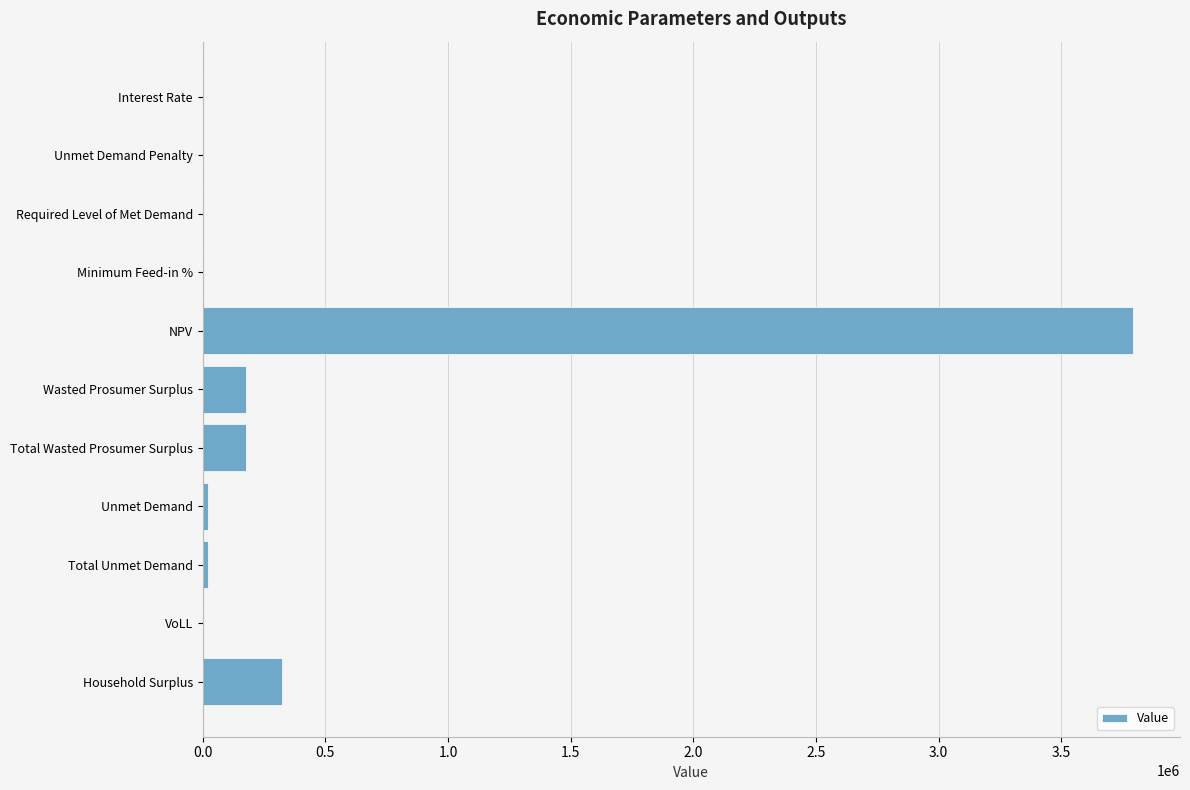

Which label corresponds to the largest value in the chart?

NPV